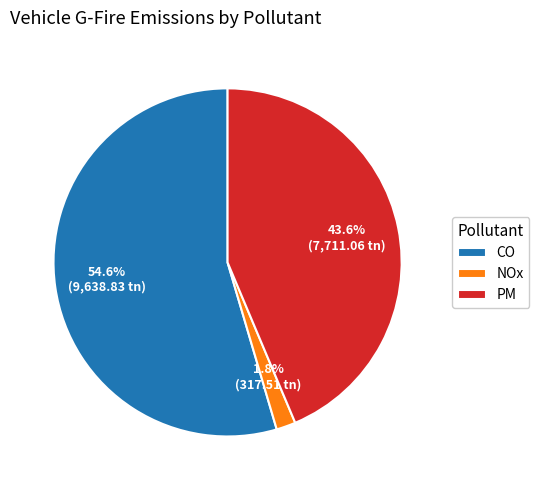

Which slice represents more than half of the pie?

CO